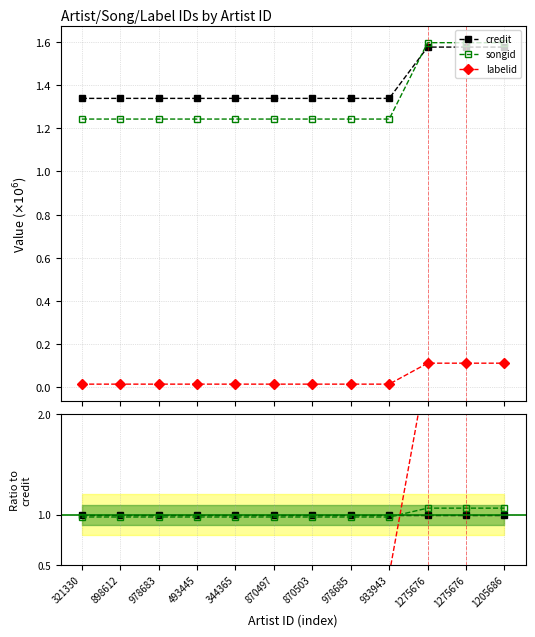

The value of songid at 870503 is 1.6. True or false?

False